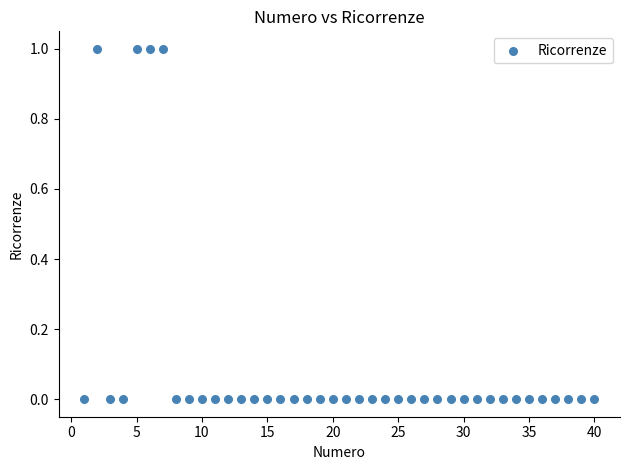

What is the range of X values (max minus min)?

39